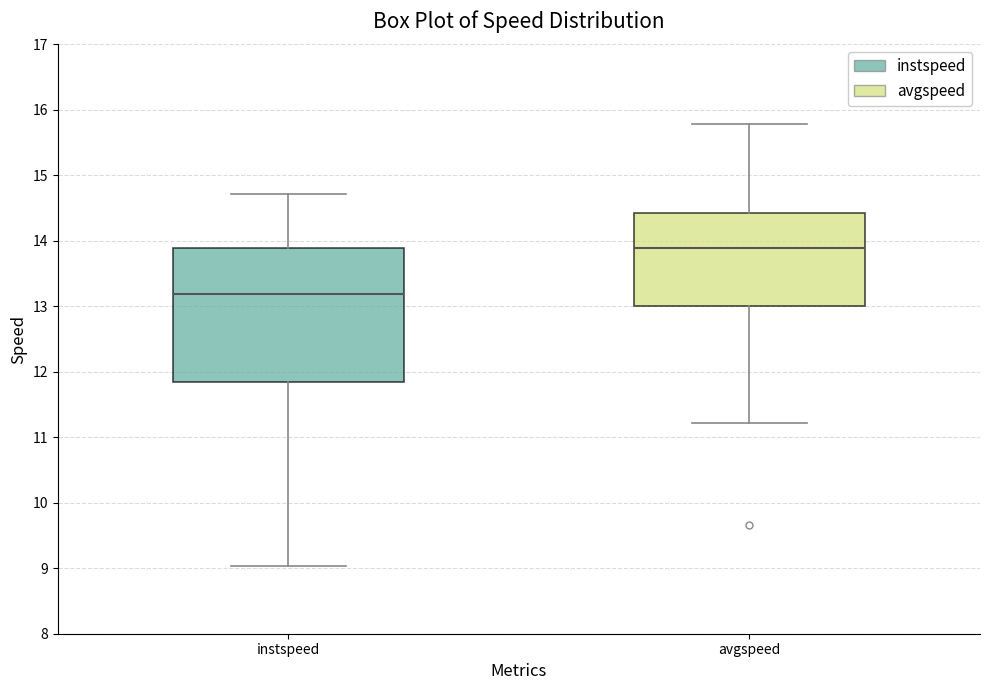

Where does the median line of the box for instspeed sit on the y-axis? The values are not printed on the chart, so give them approximately, as read against the axis.

13.2